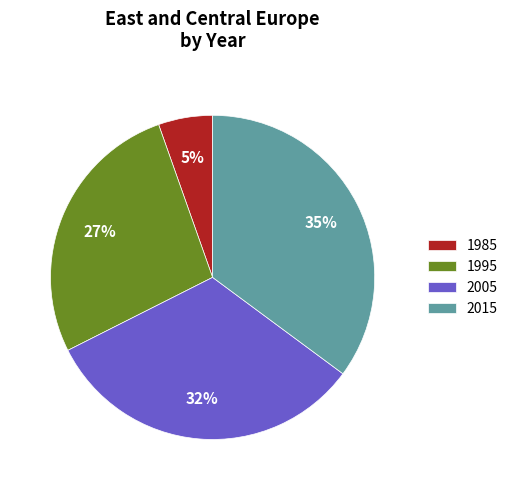

The 2015 slice represents 35% of the pie. True or false?

True